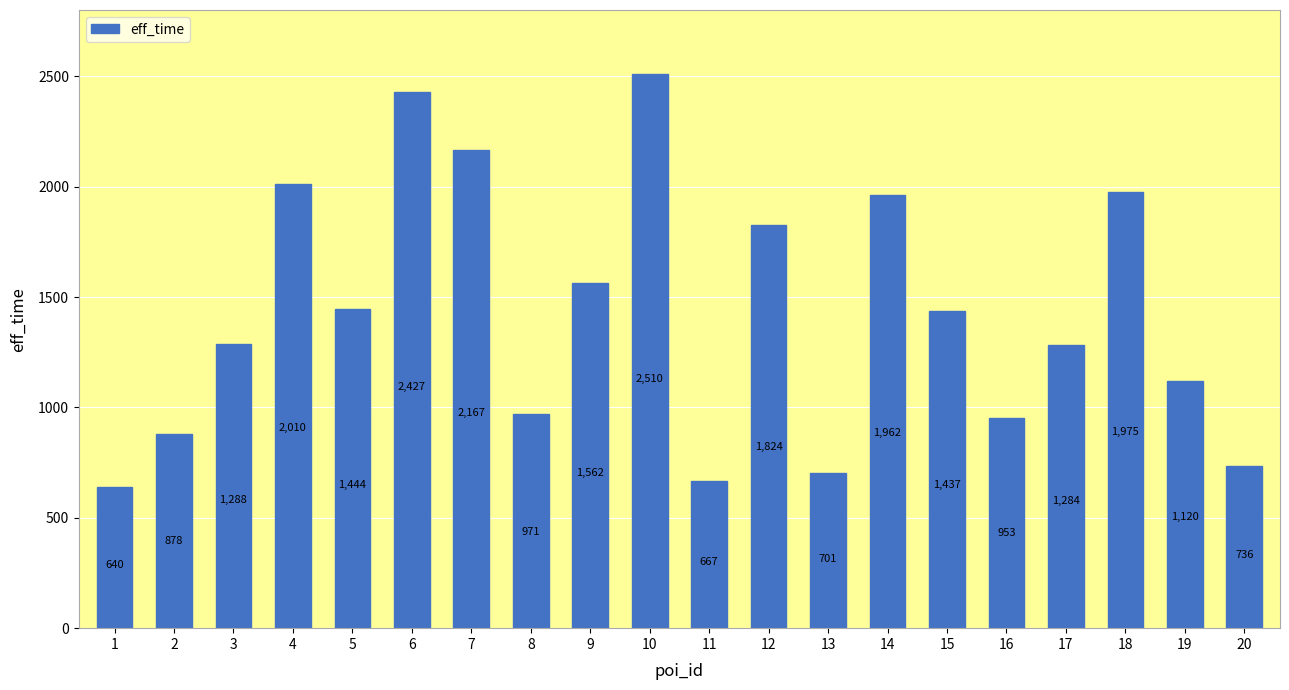

At which category does the chart reach its peak across all series?

10